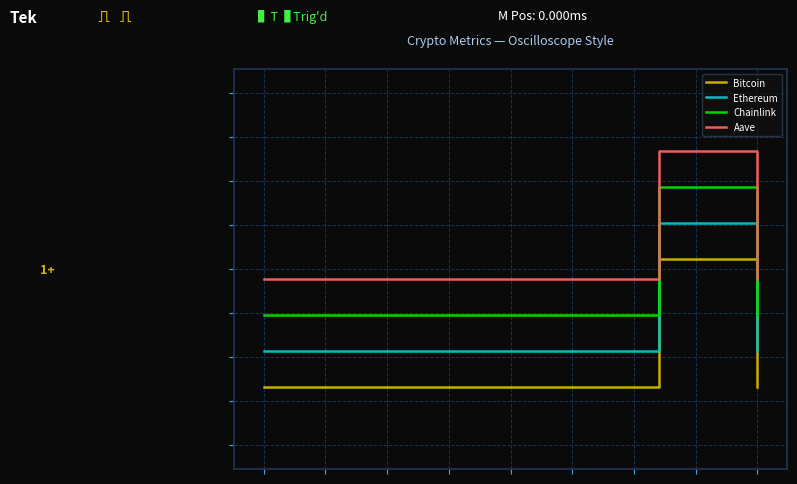

Does the chart display data point markers on the line(s)?

No